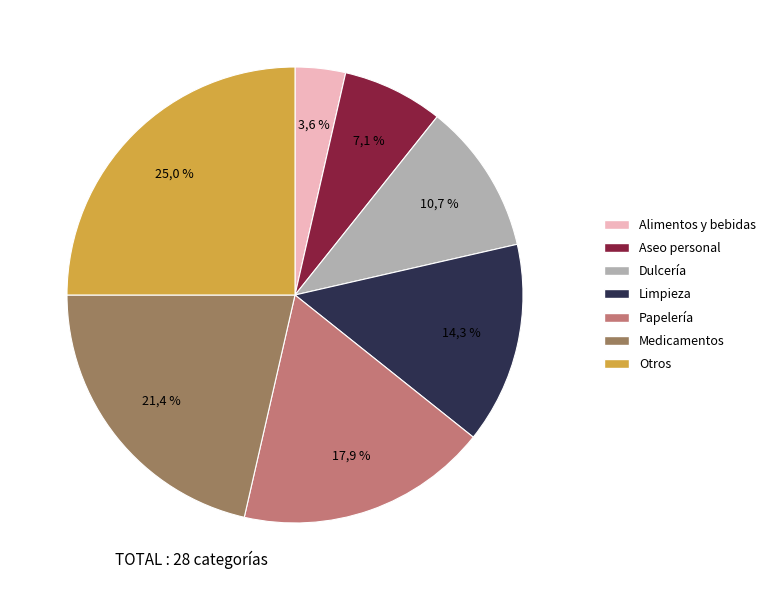

Combined, do Dulcería and Otros account for over 50%?

No